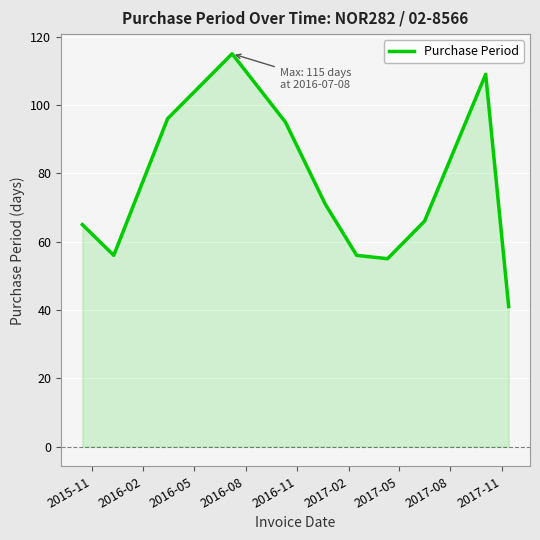

What is the smallest value displayed?

41